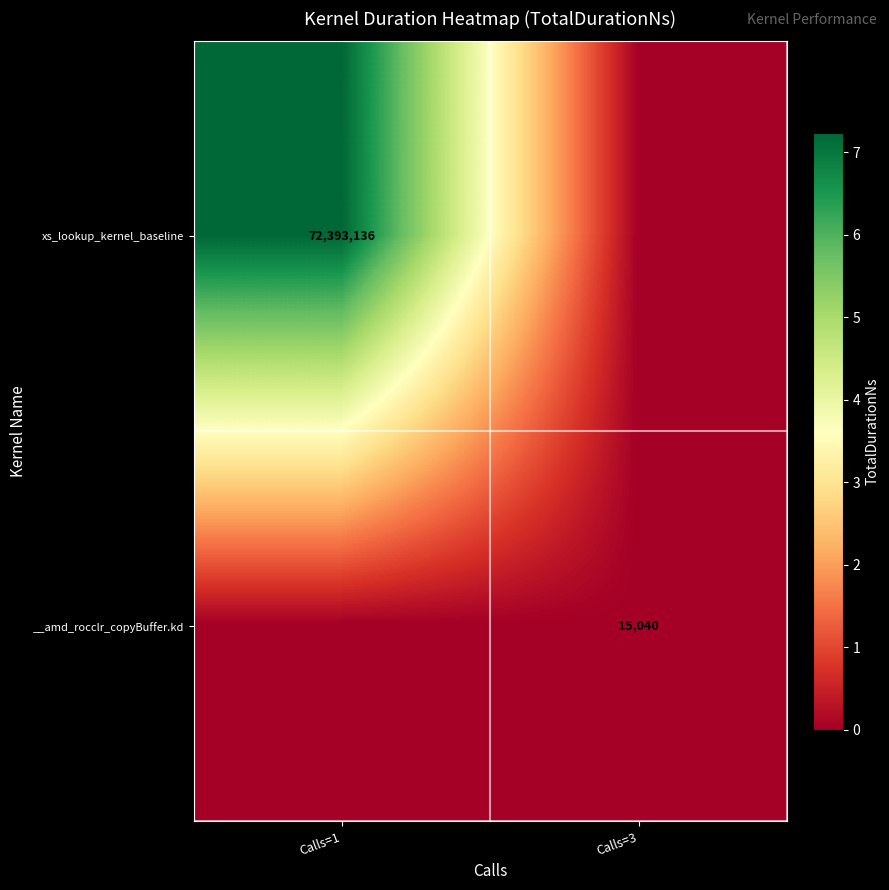

Is it true that __amd_rocclr_copyBuffer.kd equals 15040 at Calls=3?

True